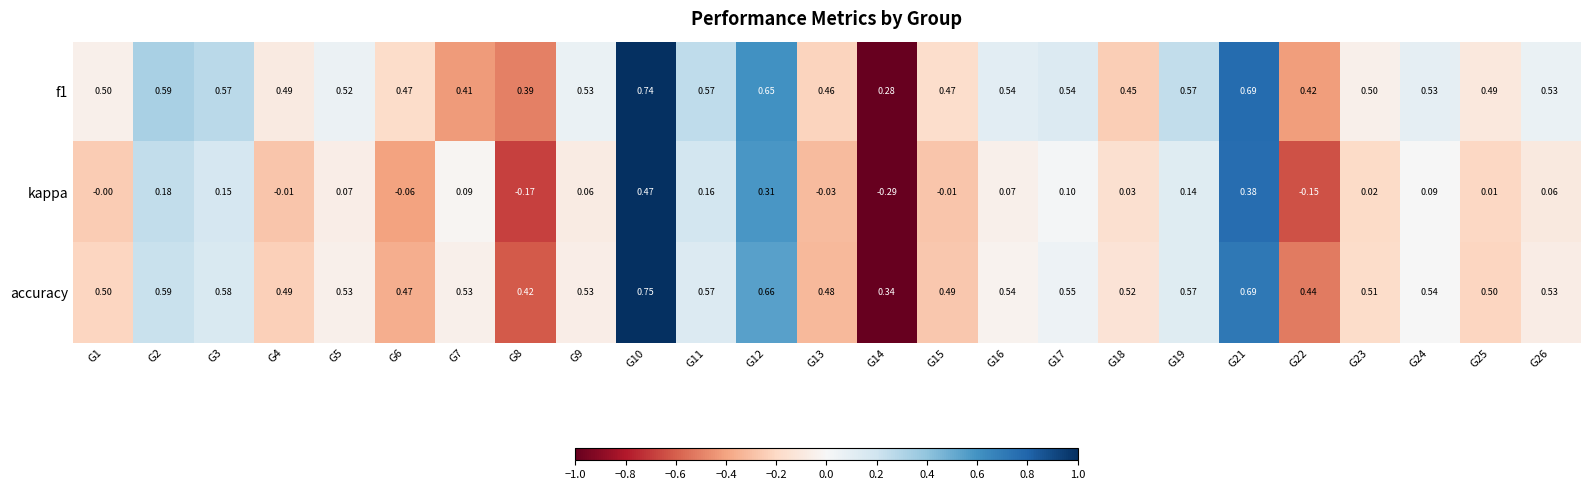

List the series in order of their peak value, lowest first.

kappa, f1, accuracy